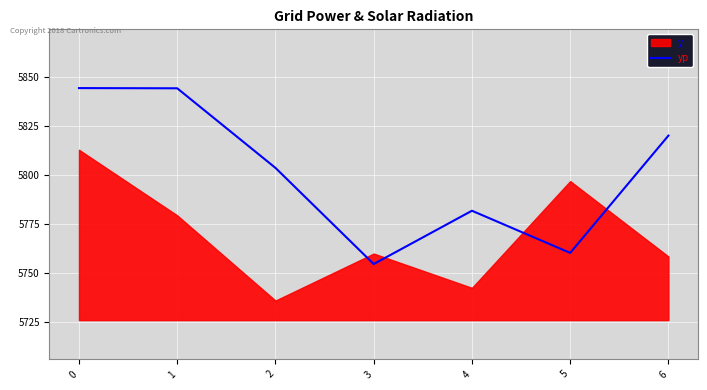

Where is the first local minimum?

3